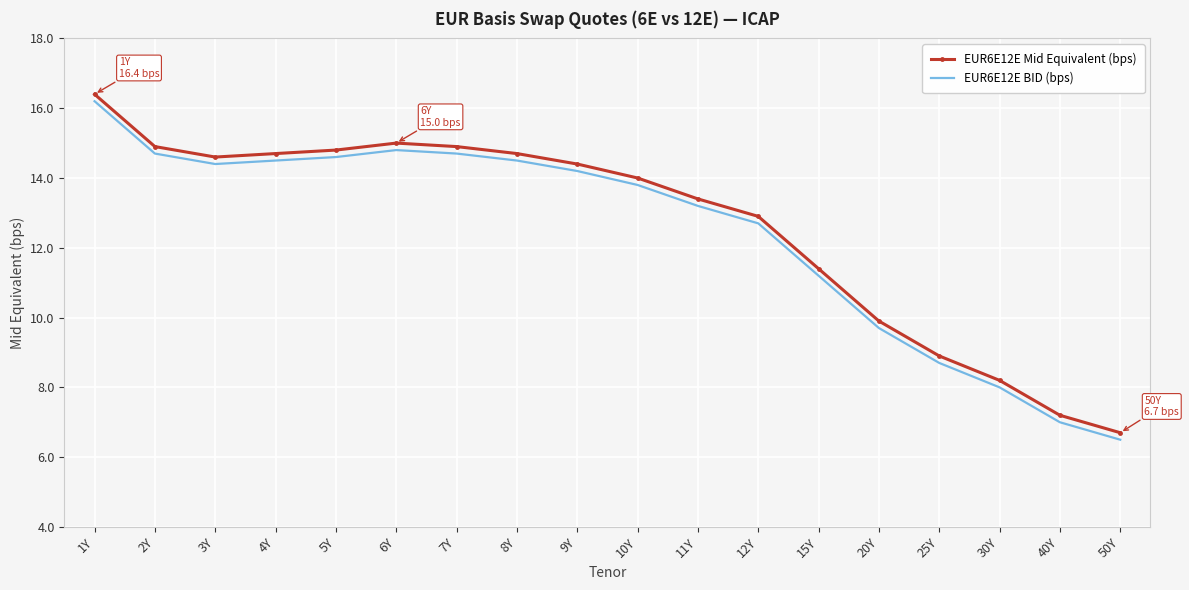

Reading right to left, list all the values displayed in this chart.

EUR6E12E Mid Equivalent (bps): 6.7	7.2	8.2	8.9	9.9	11.4	12.9	13.4	14.0	14.4	14.7	14.9	15.0	14.8	14.7	14.6	14.9	16.4
EUR6E12E BID (bps): 6.5	7.0	8.0	8.7	9.7	11.2	12.7	13.2	13.8	14.2	14.5	14.7	14.8	14.6	14.5	14.4	14.7	16.2